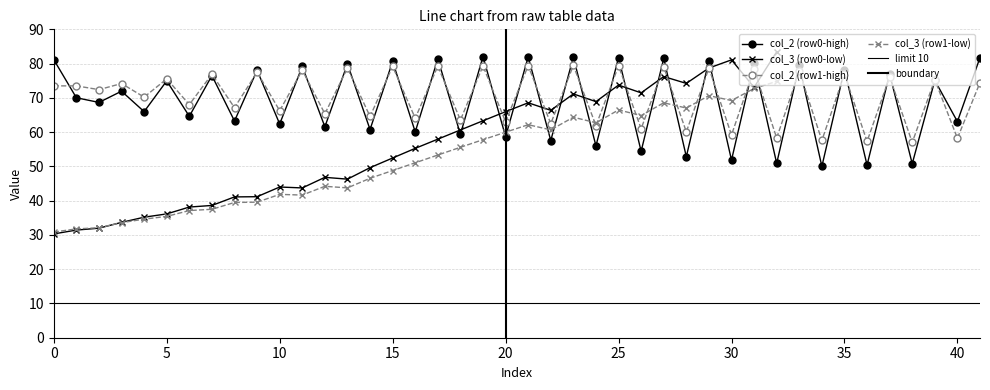

True or false: col_2 (row0-high) has more than 1 points higher than both neighbors.

True